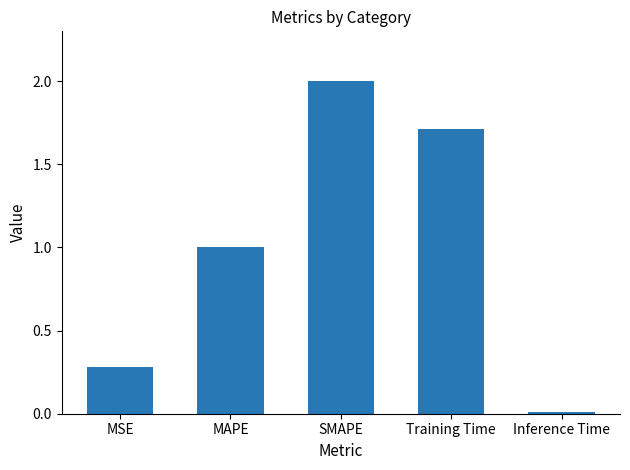

Where does the data first go above 1?

MAPE